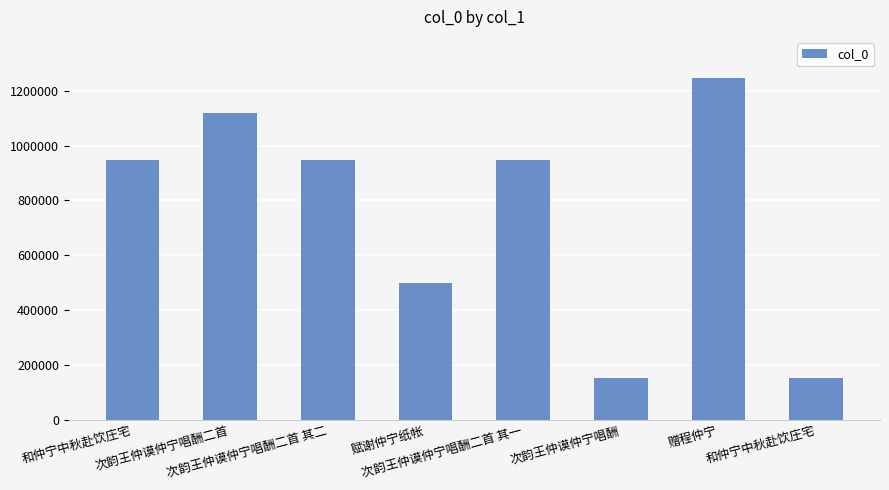

True or false: the data shows 99717 at 次韵王仲谟仲宁唱酬.

False